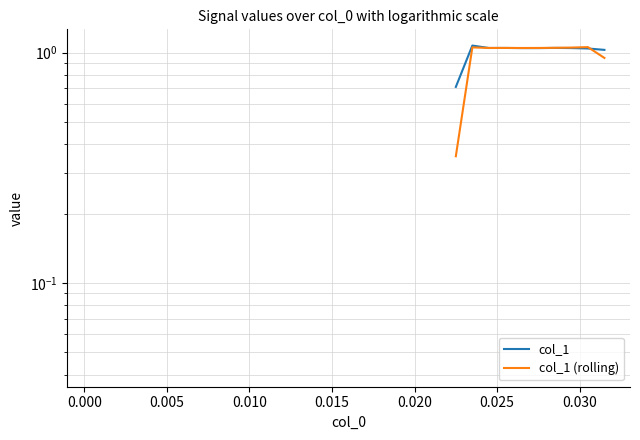

True or false: col_1 (rolling) and col_1 intersect in this chart.

True